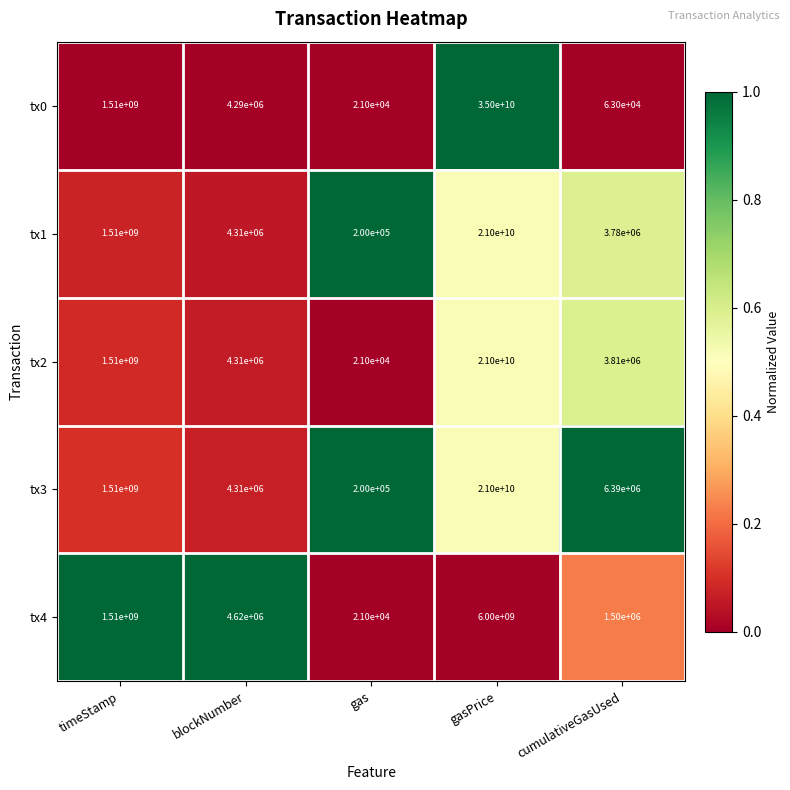

Reading right to left, transcribe all the data shown in this chart.

tx0: 63000	35000000000	21000	4290000	1510000000
tx1: 3780000	21000000000	200000	4310000	1510000000
tx2: 3810000	21000000000	21000	4310000	1510000000
tx3: 6390000	21000000000	200000	4310000	1510000000
tx4: 1500000	6000000000	21000	4620000	1510000000